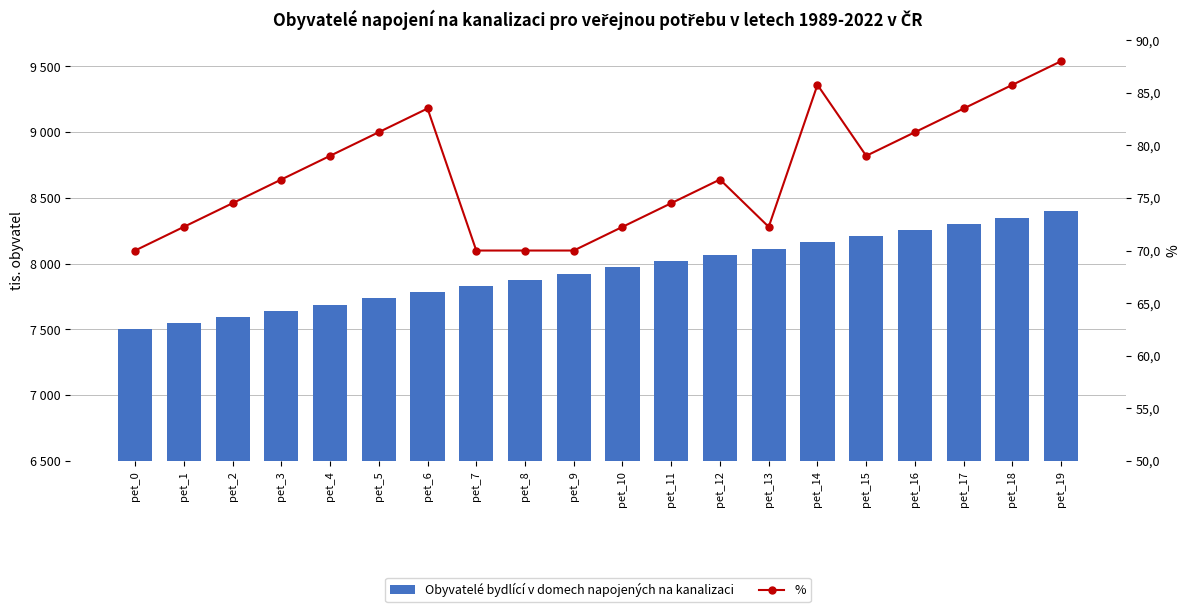

At how many categories does at least one series exceed 7080?

20